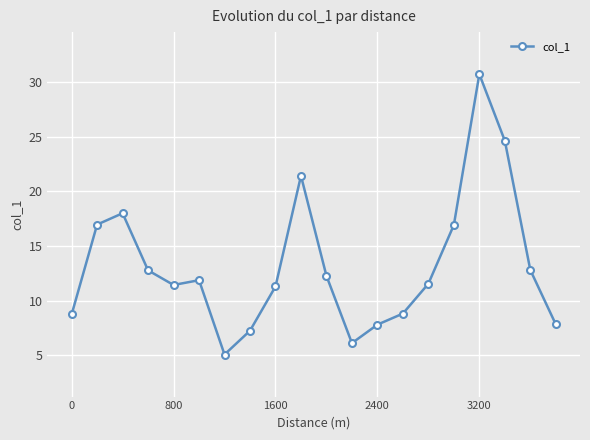

True or false: the data has more than 0 interior local peaks.

True